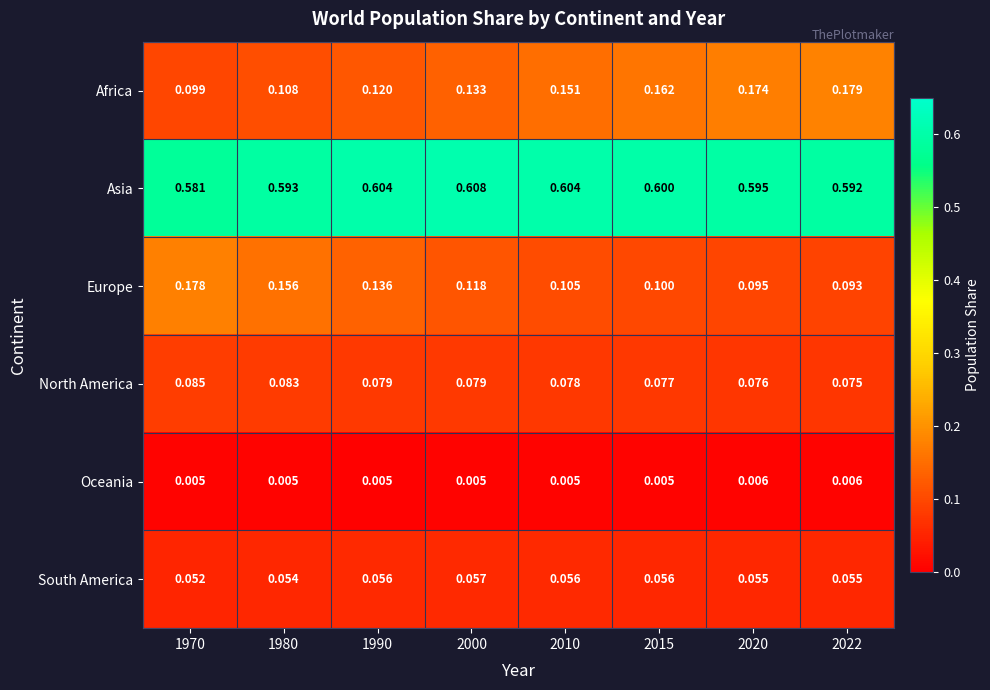

Rank the series at 2010 from highest to lowest value.

Asia, Africa, Europe, North America, South America, Oceania